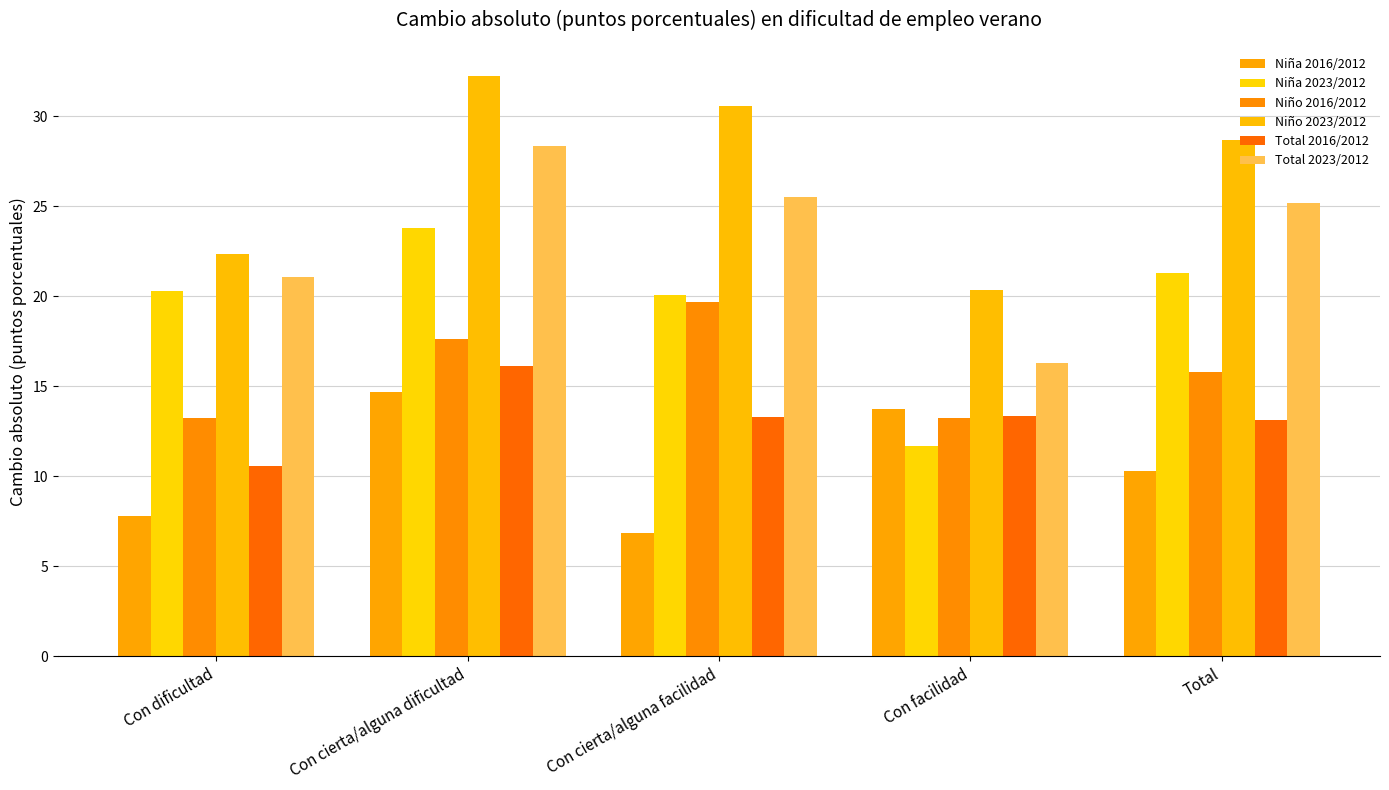

What is the difference between the Niña 2023/2012 values at Total and Con cierta/alguna dificultad?

2.5